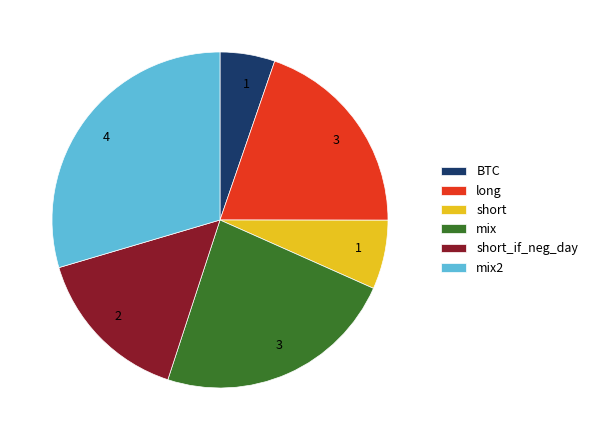

How many segments does this pie chart have?

6